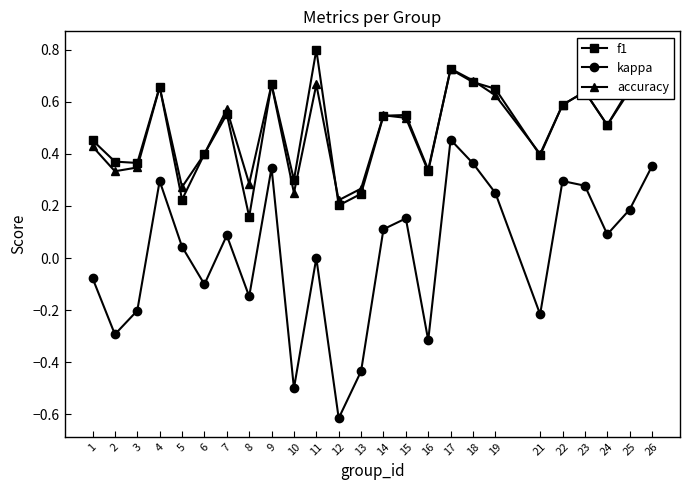

True or false: kappa and accuracy cross at least once.

False